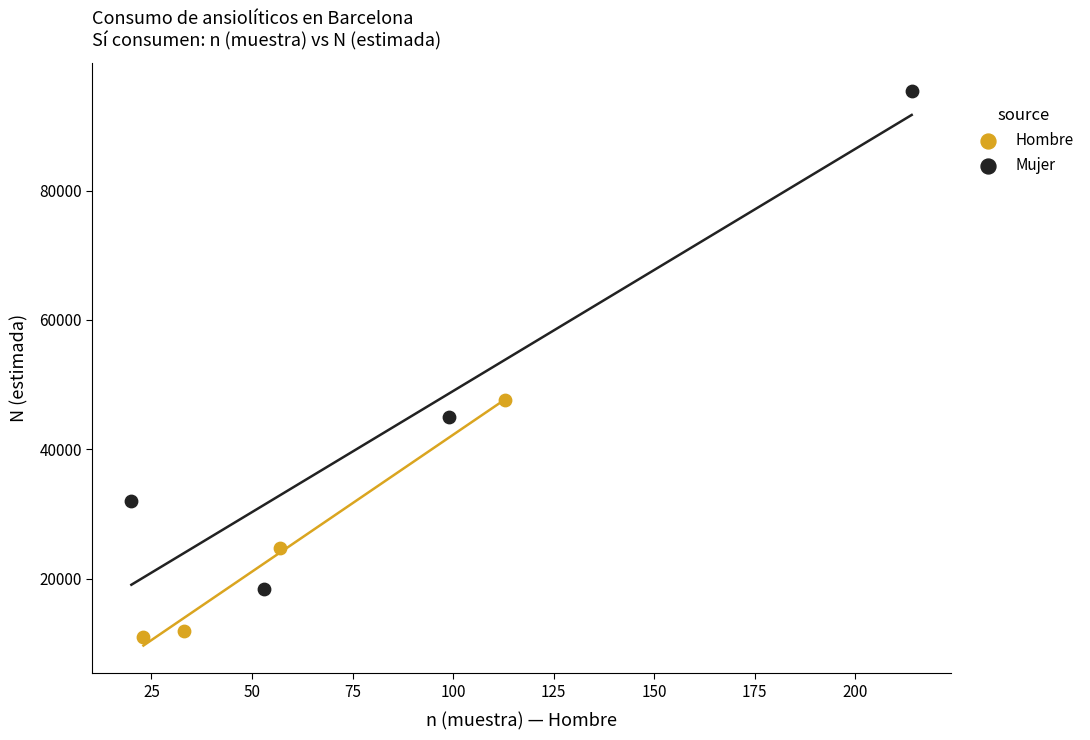

Which series contains the lowest Y value?

Hombre